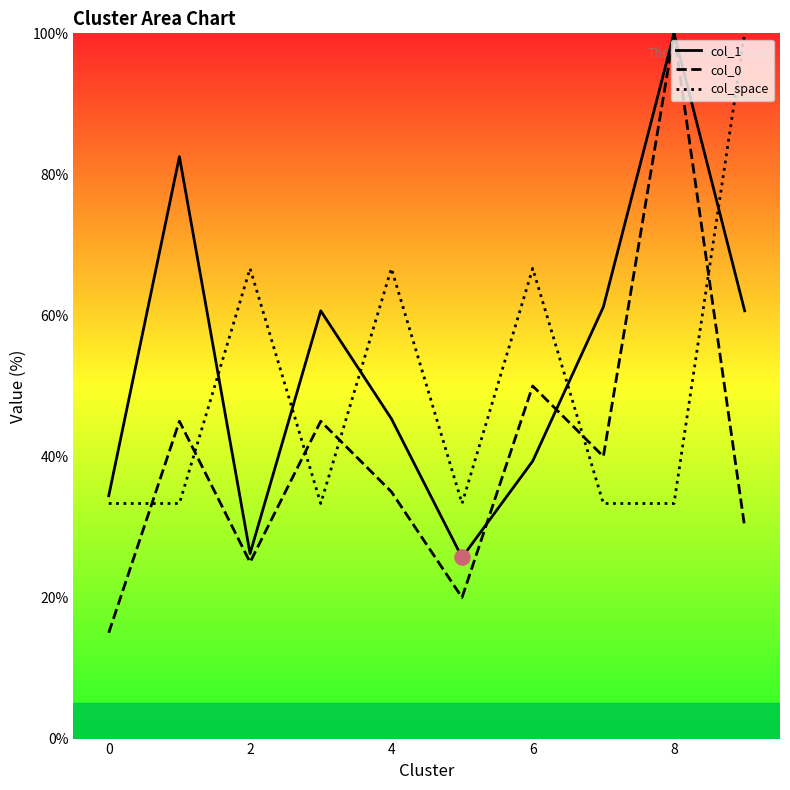

Which series contains the lowest Y value?

col_0